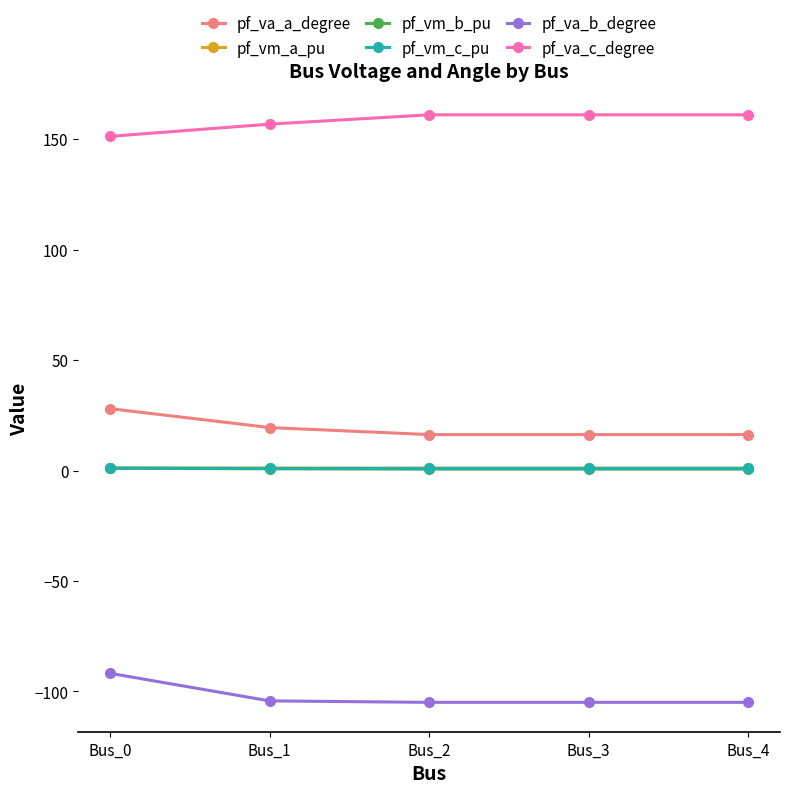

How many lines are shown in the chart?

6